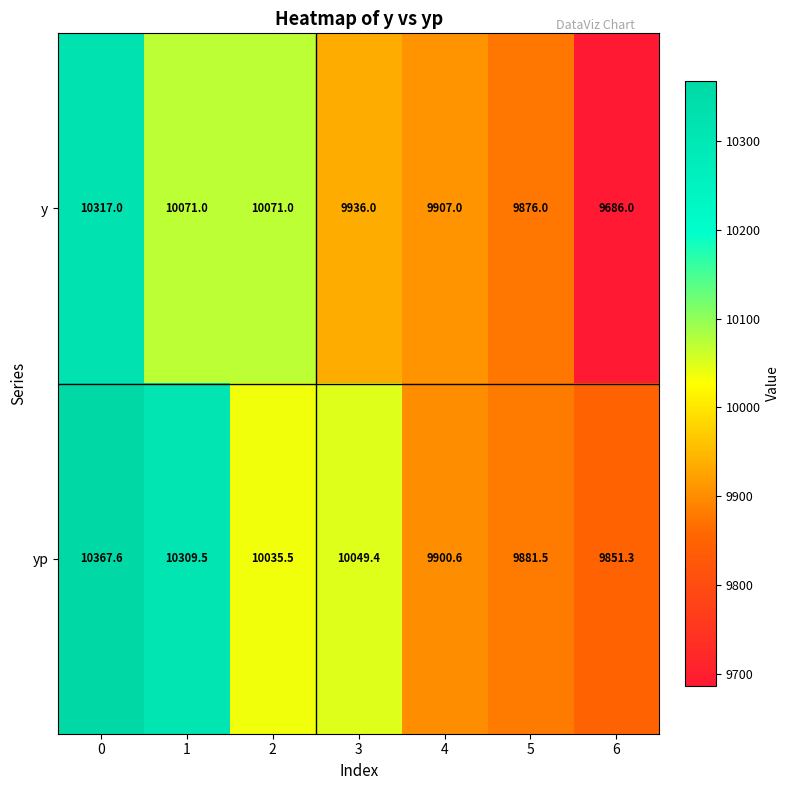

The value of y at 6 is 9686.0. True or false?

True